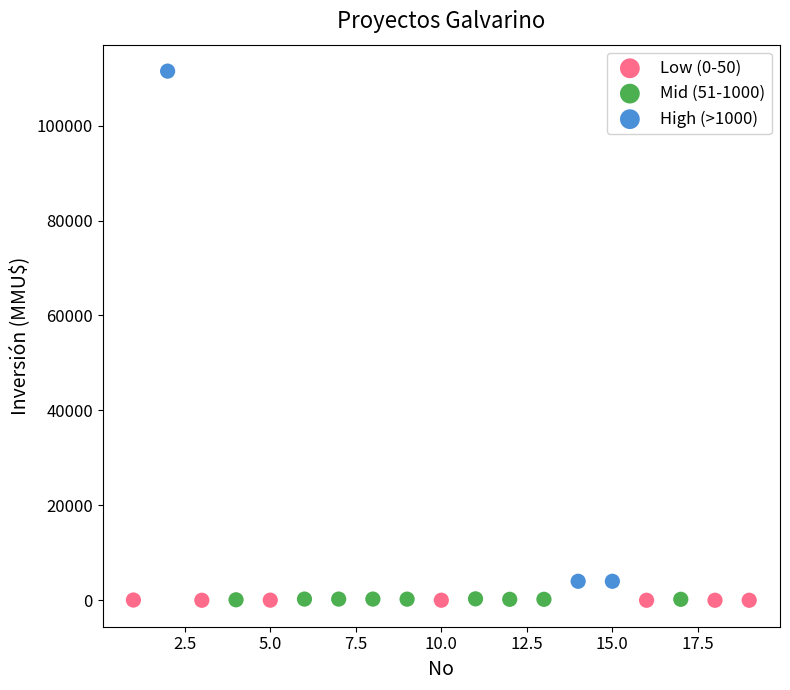

Which series contains the highest Y value?

High (>1000)